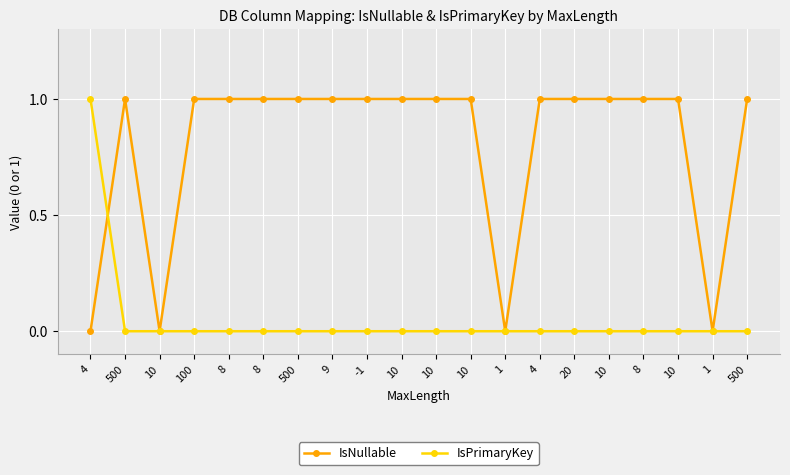

What is the label of the 15th point from the left?

20